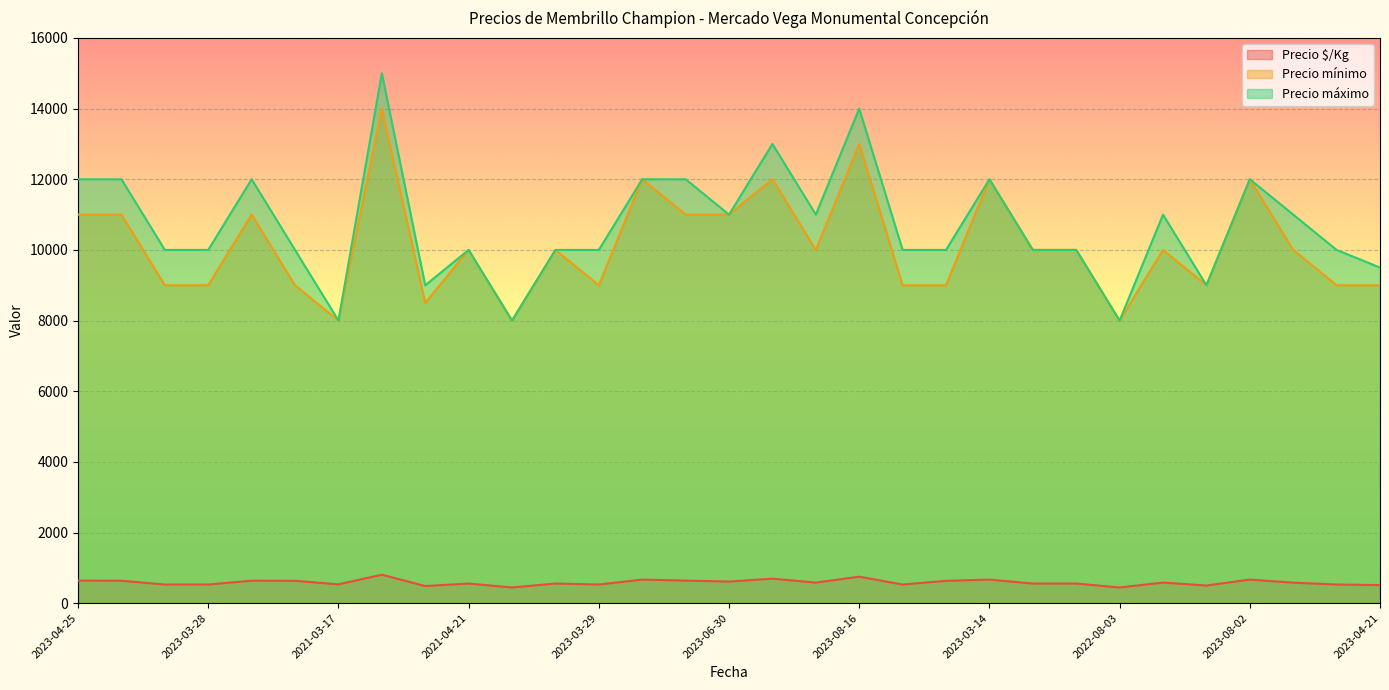

What is the difference between the maximum and second lowest values in the Precio mínimo series?

6000